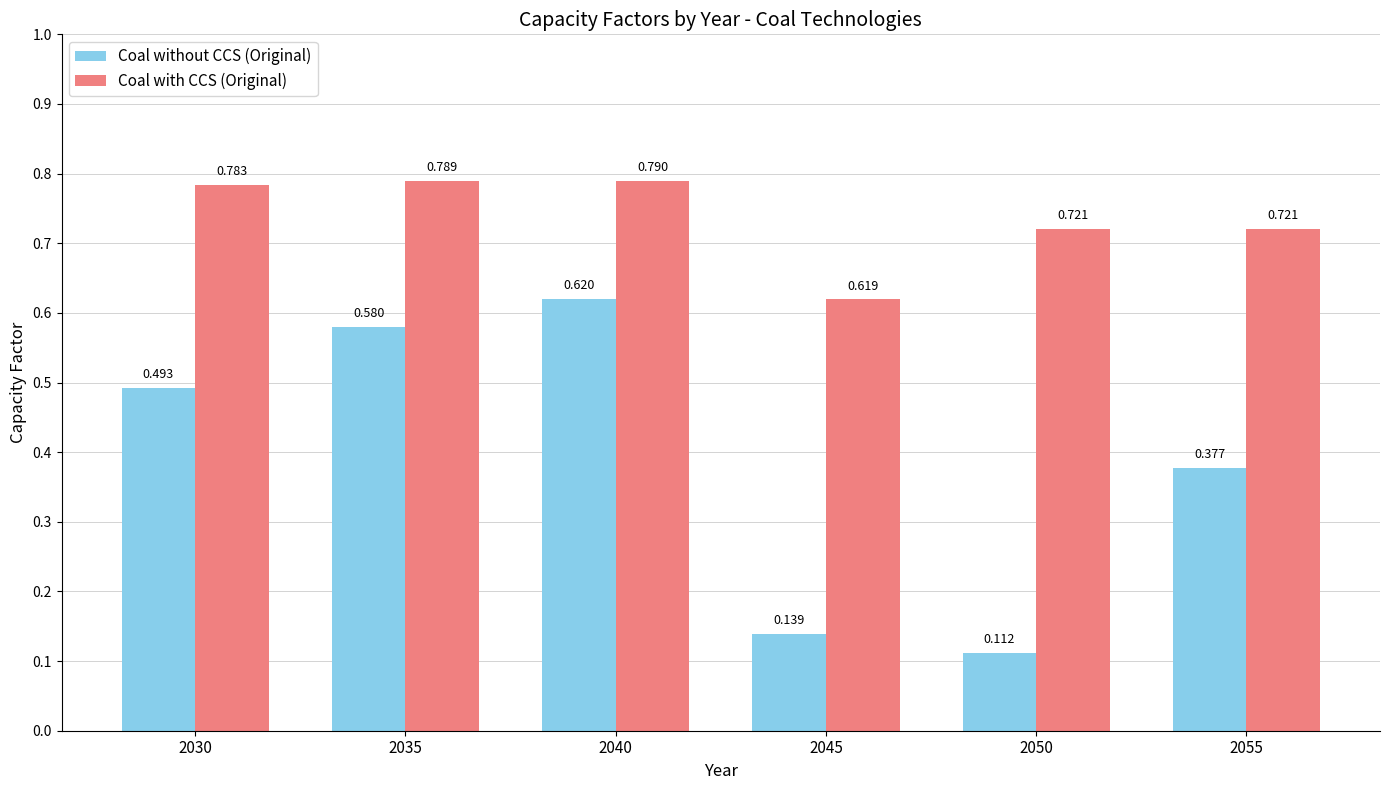

Rank the series by their maximum value, from lowest to highest.

Coal without CCS (Original), Coal with CCS (Original)